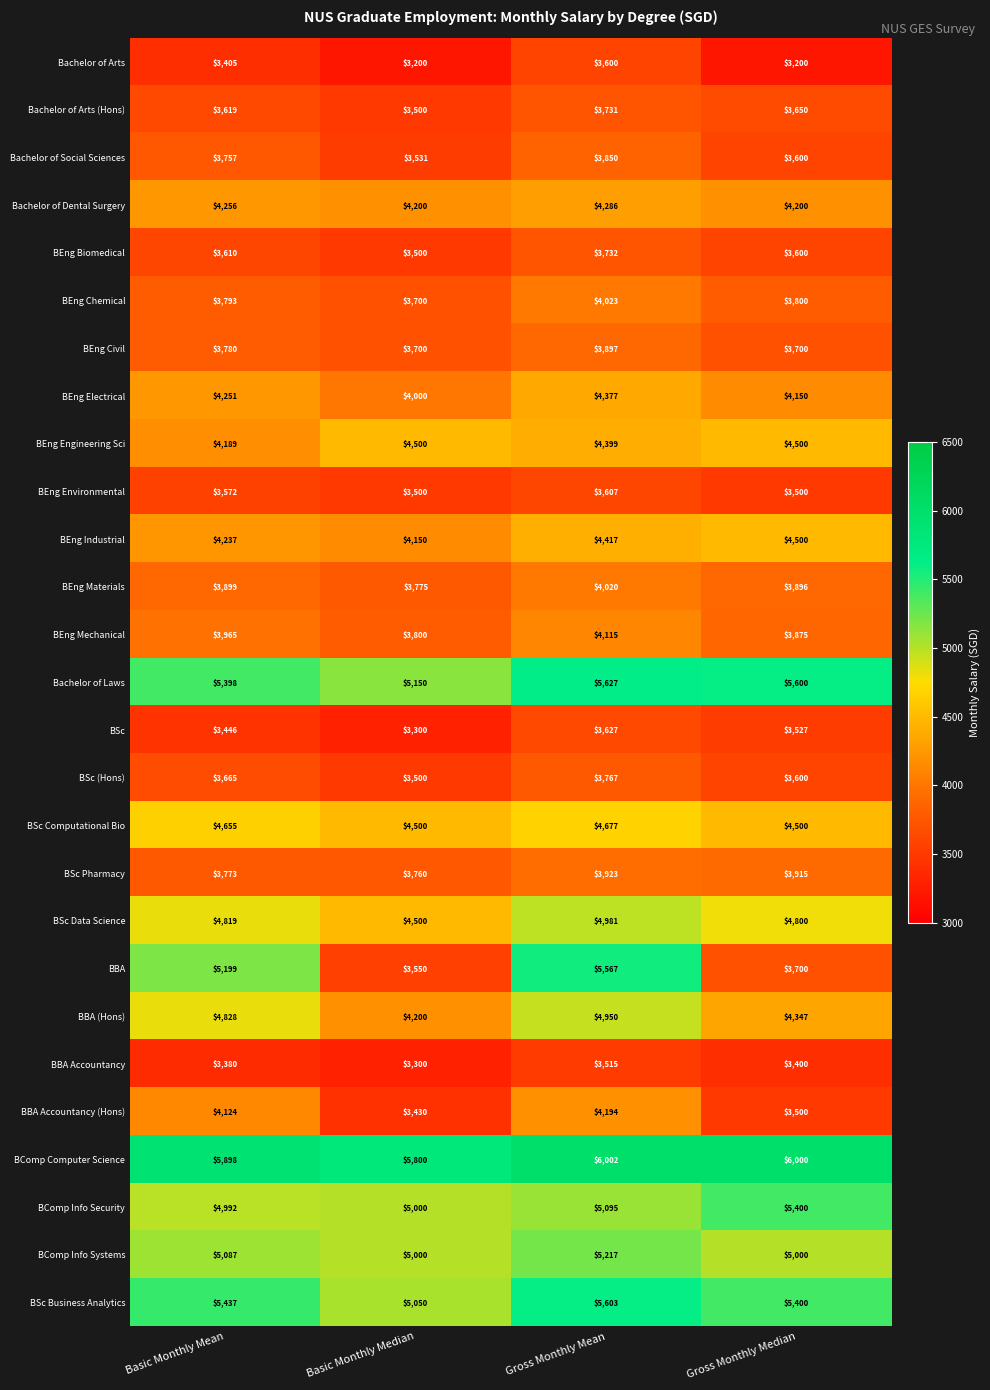

What is the sum of all BEng Engineering Sci values?

17588